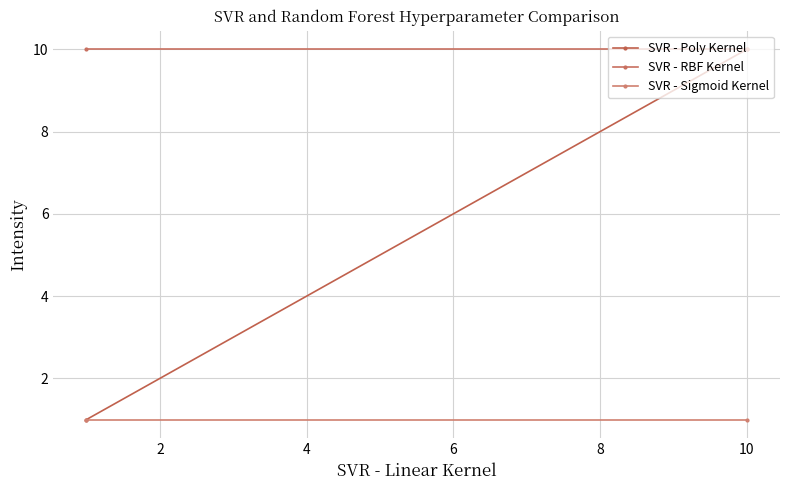

Reading left to right, extract all data points from this chart.

SVR - Poly Kernel: 1	10
SVR - RBF Kernel: 10	10
SVR - Sigmoid Kernel: 1	1